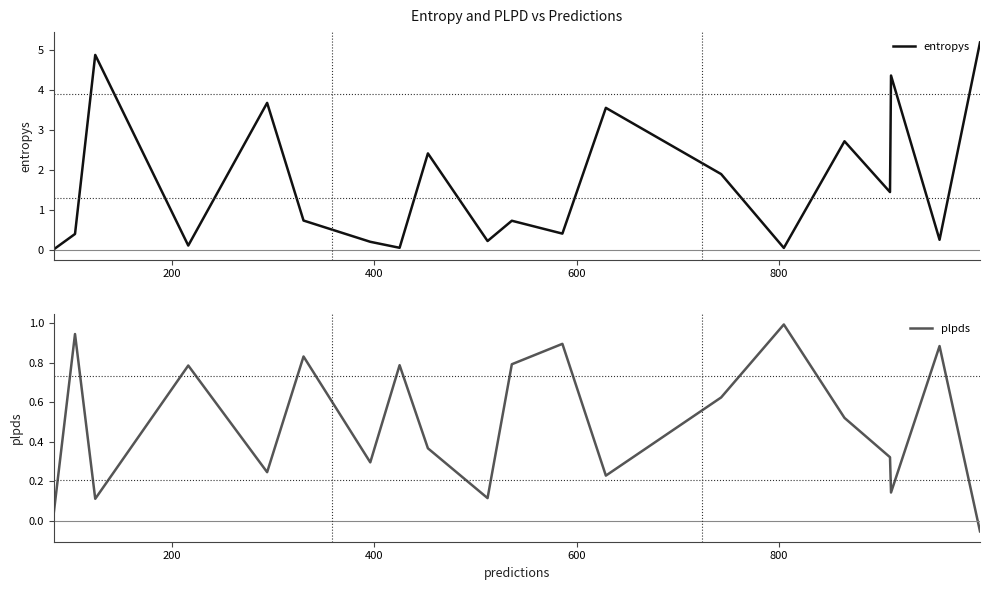

What is the average value of the plpds series?

0.5